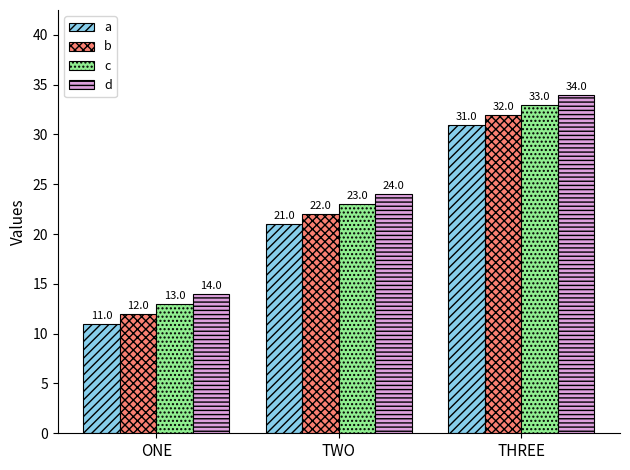

How many bars are there in each group?

4